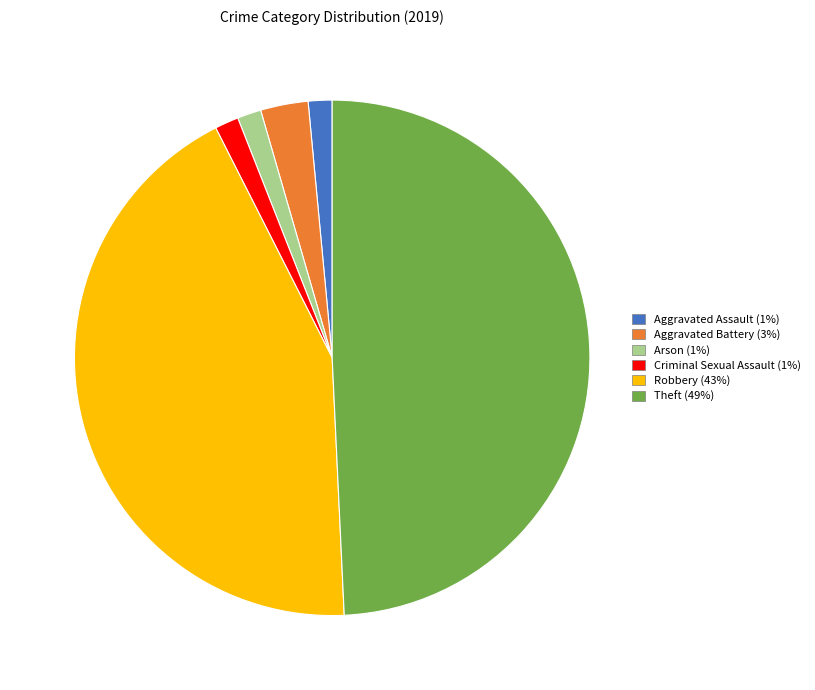

What is the largest slice in the pie chart?

Theft